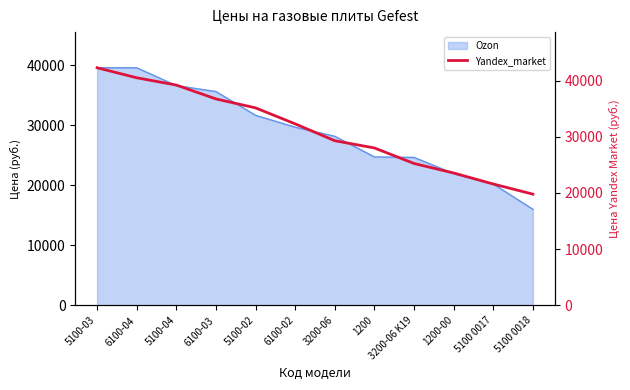

What is the label of the 1st point from the right?

5100 0018